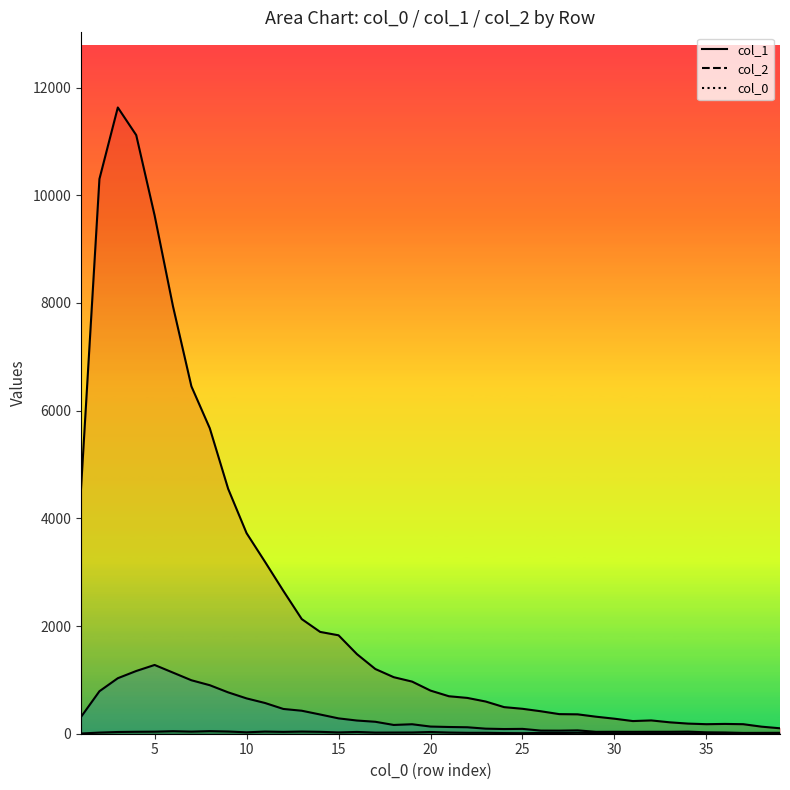

At which category does col_1 reach its first local valley?

31